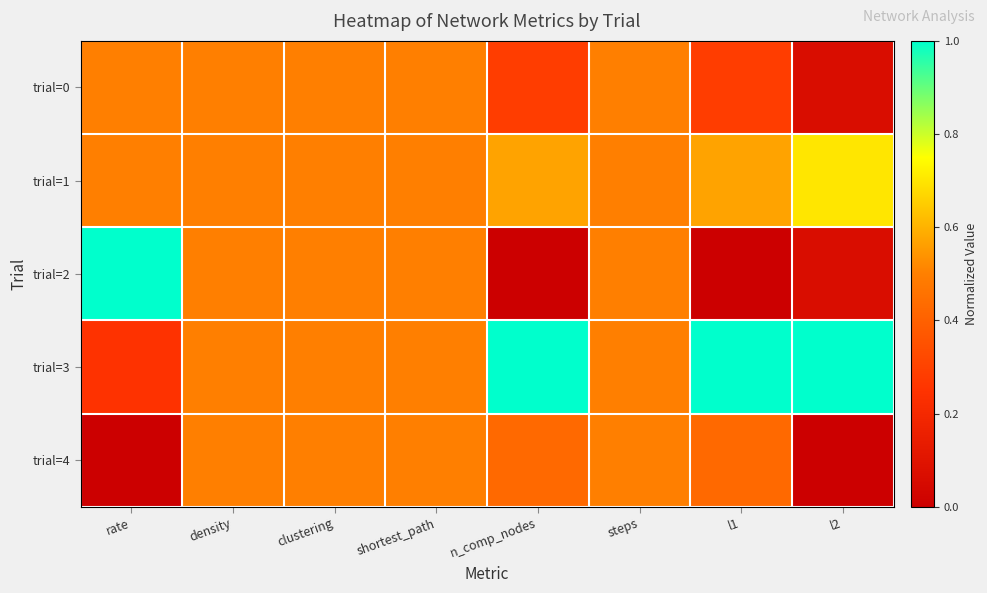

Reading left to right, extract all data points from this chart.

trial=0: rate=0.5	density=0.5	clustering=0.5	shortest_path=0.5	n_comp_nodes=0.3	steps=0.5	l1=0.3	l2=0.1
trial=1: rate=0.5	density=0.5	clustering=0.5	shortest_path=0.5	n_comp_nodes=0.6	steps=0.5	l1=0.6	l2=0.7
trial=2: rate=1.0	density=0.5	clustering=0.5	shortest_path=0.5	n_comp_nodes=0.0	steps=0.5	l1=0.0	l2=0.1
trial=3: rate=0.2	density=0.5	clustering=0.5	shortest_path=0.5	n_comp_nodes=1.0	steps=0.5	l1=1.0	l2=1.0
trial=4: rate=0.0	density=0.5	clustering=0.5	shortest_path=0.5	n_comp_nodes=0.4	steps=0.5	l1=0.4	l2=0.0